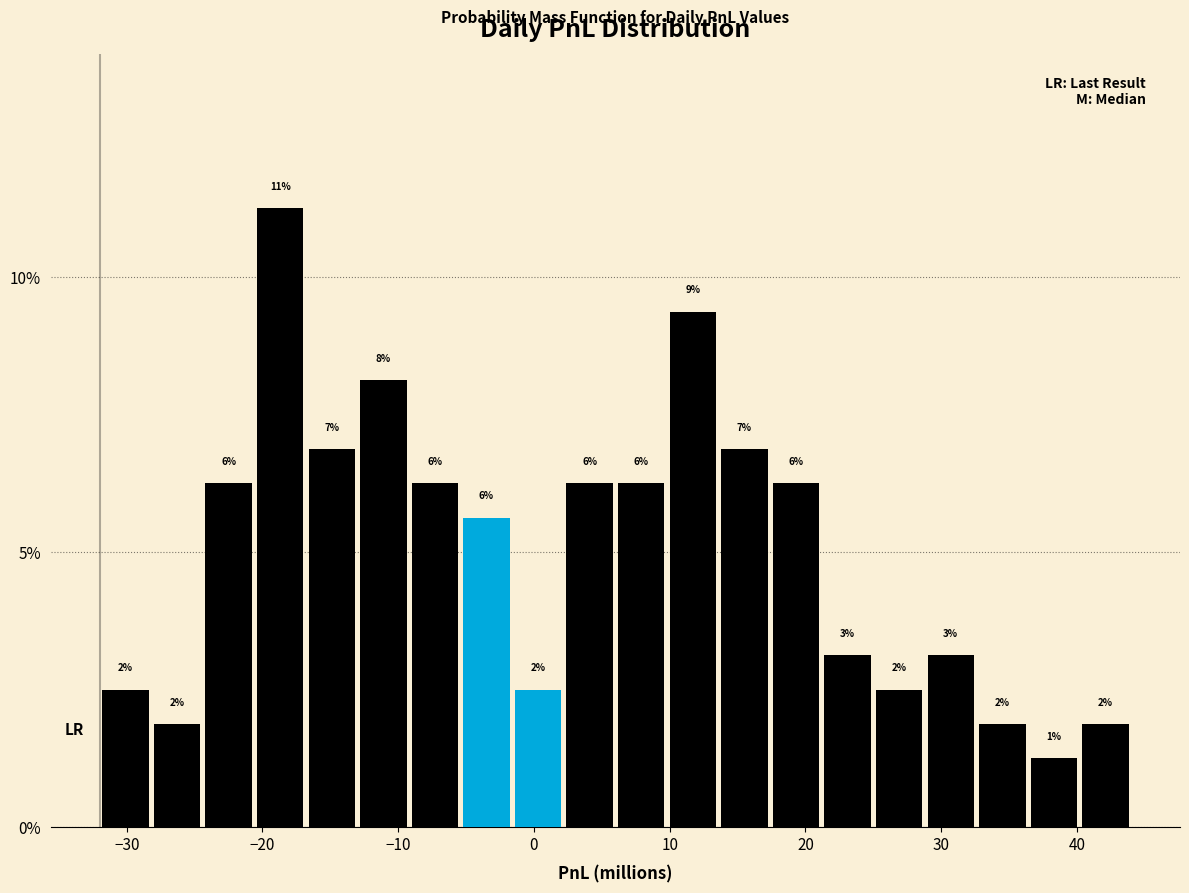

Around what value on the x-axis is the tallest bar? Give the approximate position of its centre, as read against the axis.

-19